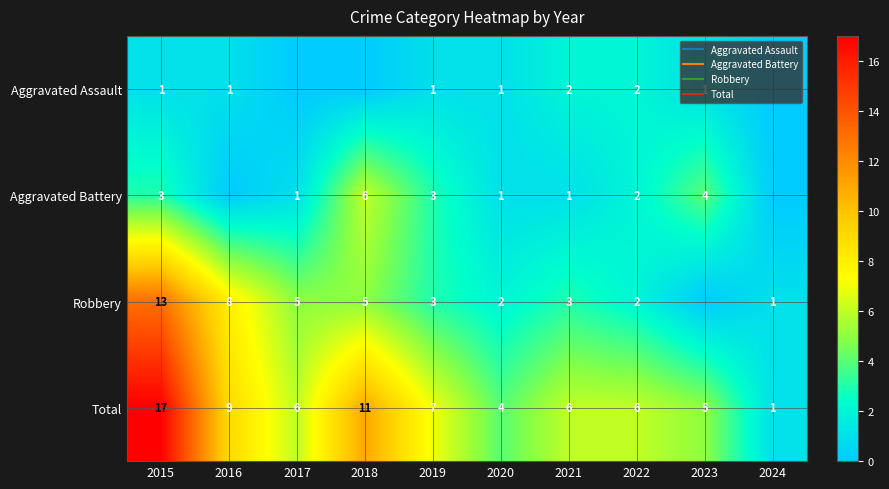

What is the minimum value for Total?

1